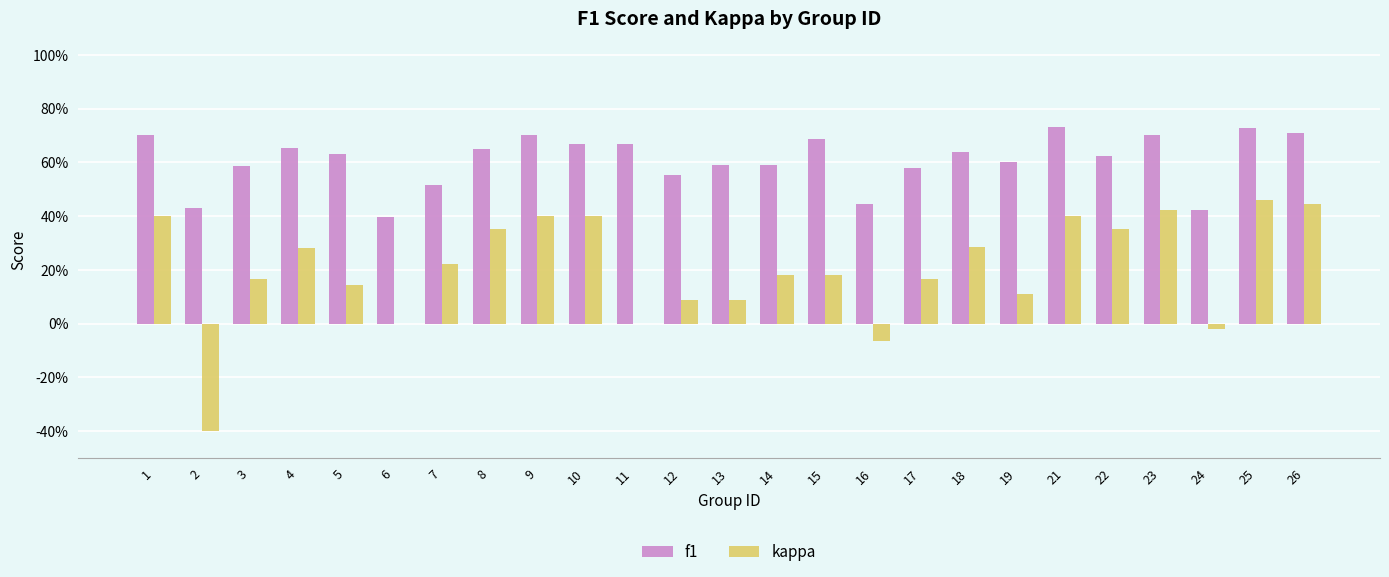

Rank the series by their average value, from highest to lowest.

f1, kappa